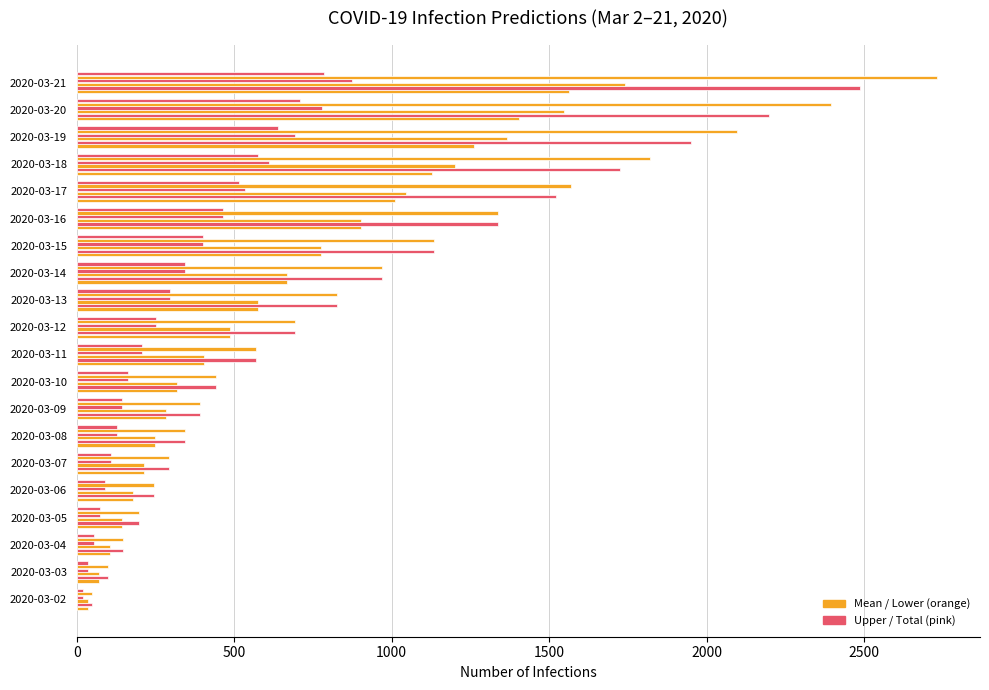

Count the number of data series in this chart.

6